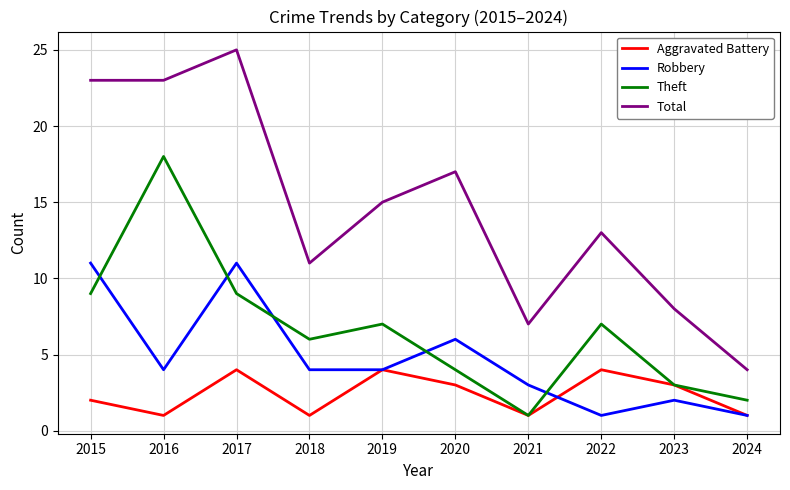

Does the chart display data point markers on the line(s)?

No